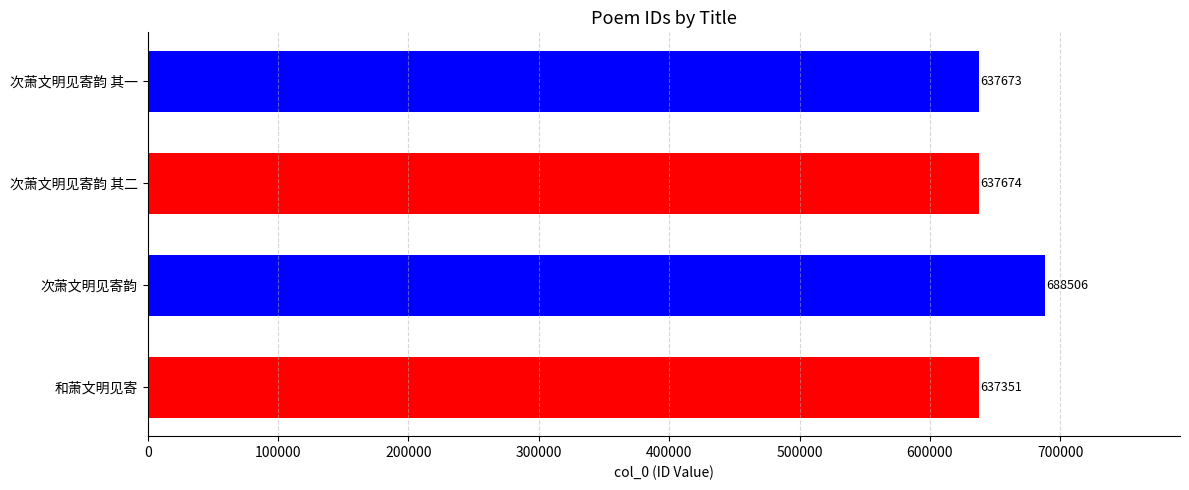

Approximately how many times larger is the value at 次萧文明见寄韵 其二 compared to 次萧文明见寄韵 其一?

1.0